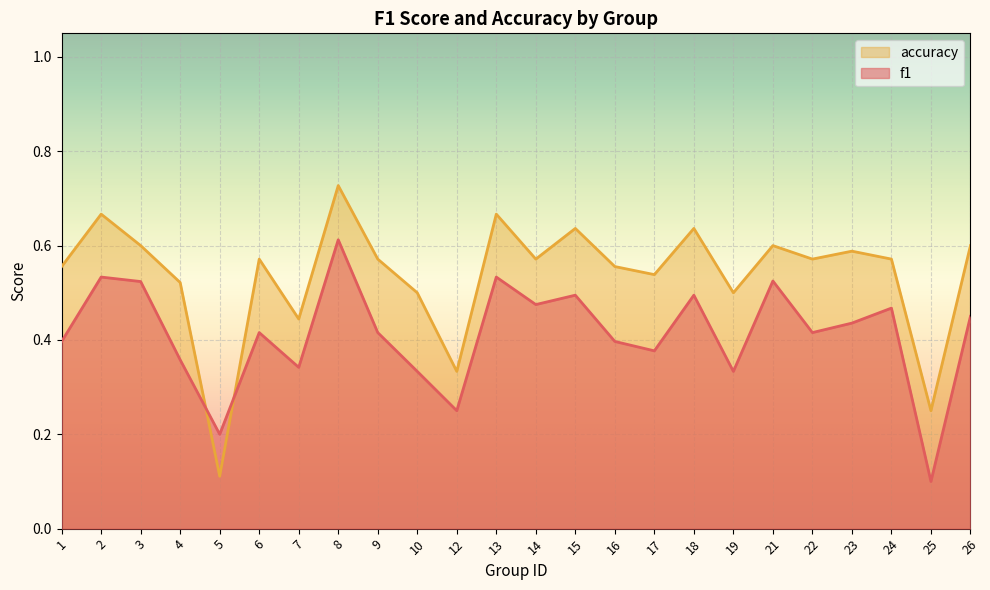

What is the maximum value for accuracy?

0.7